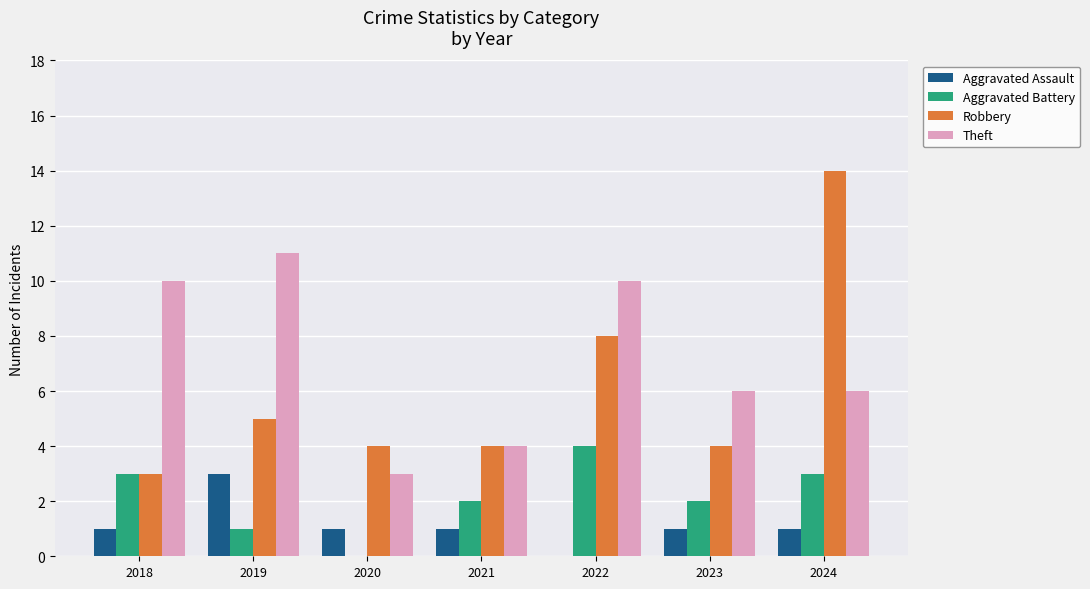

Count the number of categories in the chart.

7